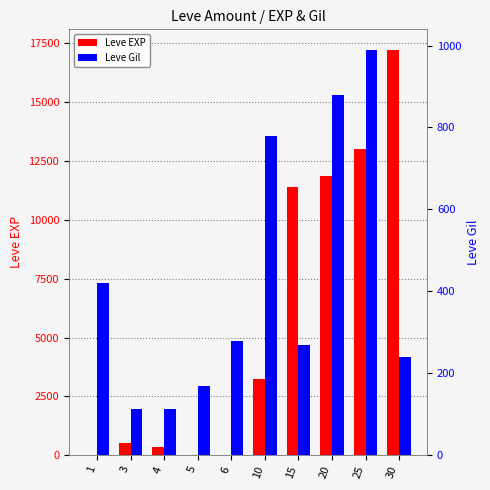

What is the spread (max minus min) of values at 15?

11120